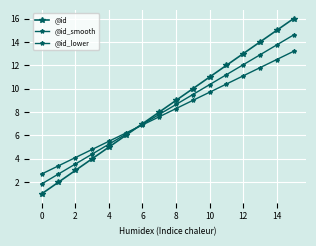

Rank the series by their maximum value, from lowest to highest.

@id_lower, @id_smooth, @id